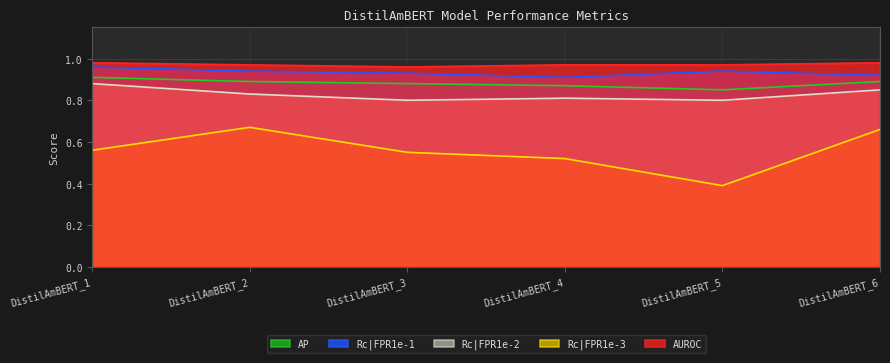

Does the chart display data point markers on the line(s)?

No